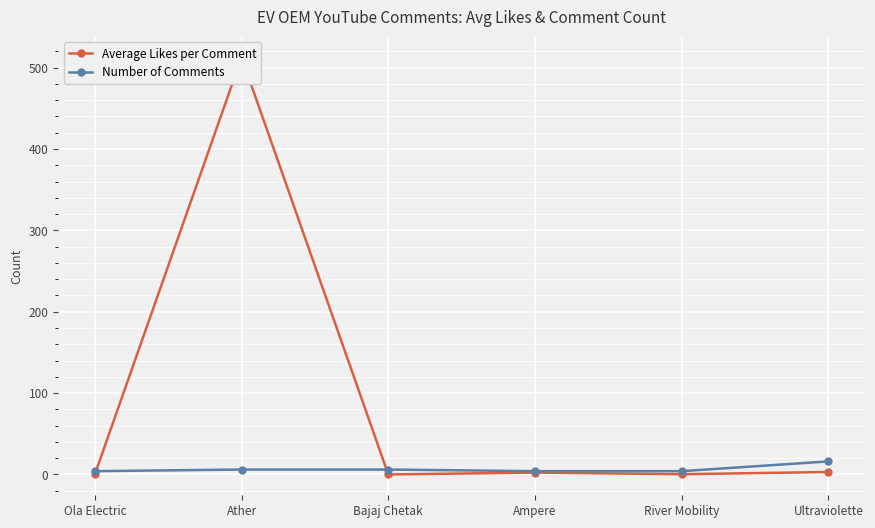

What is the label of the 2nd point from the left?

Ather